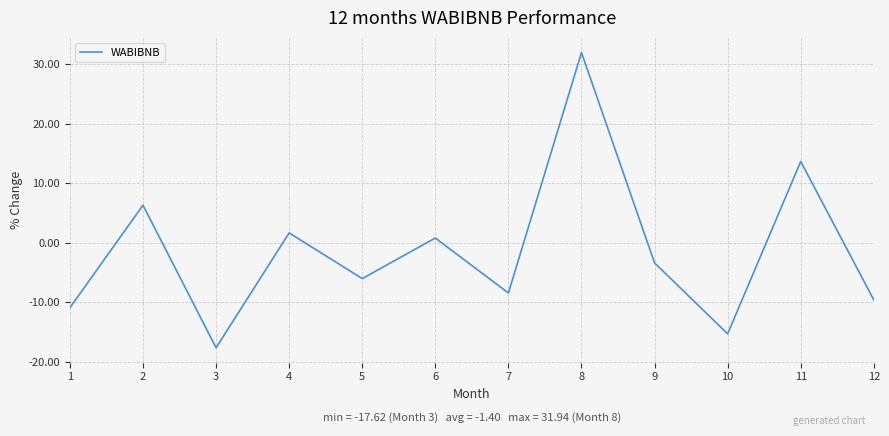

True or false: the data shows -10.9 at 1.

True